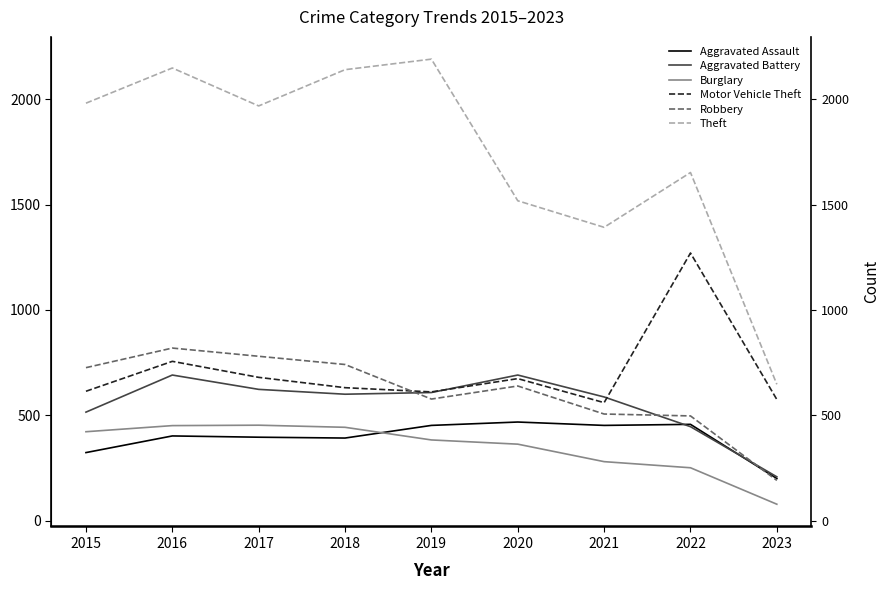

The value of Motor Vehicle Theft at 2022 is 543. True or false?

False